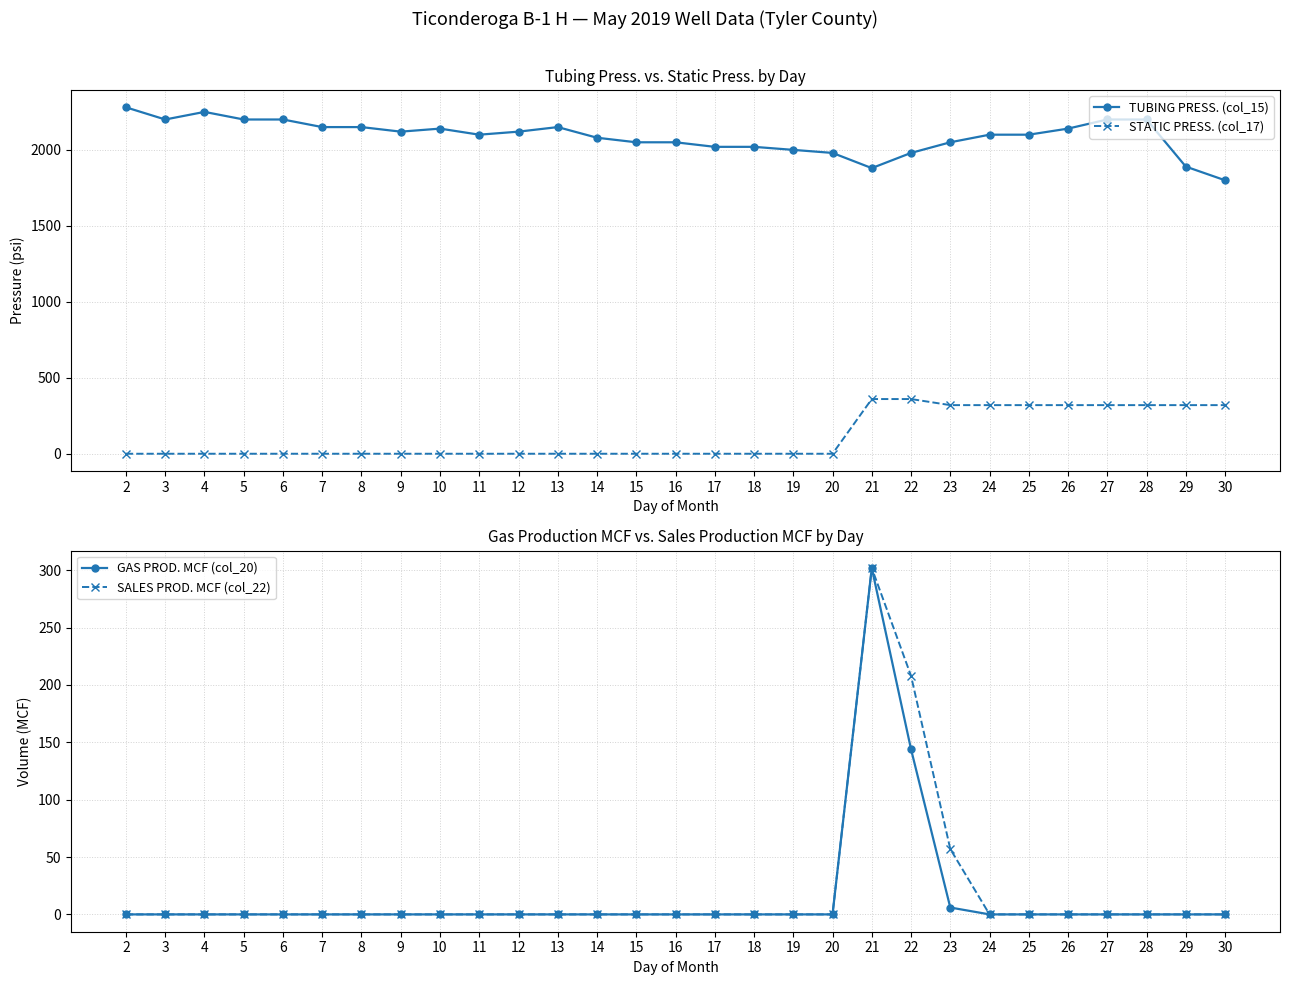

Is the value of STATIC PRESS. (col_17) at 24 greater than the value of GAS PROD. MCF (col_20) at 22?

Yes